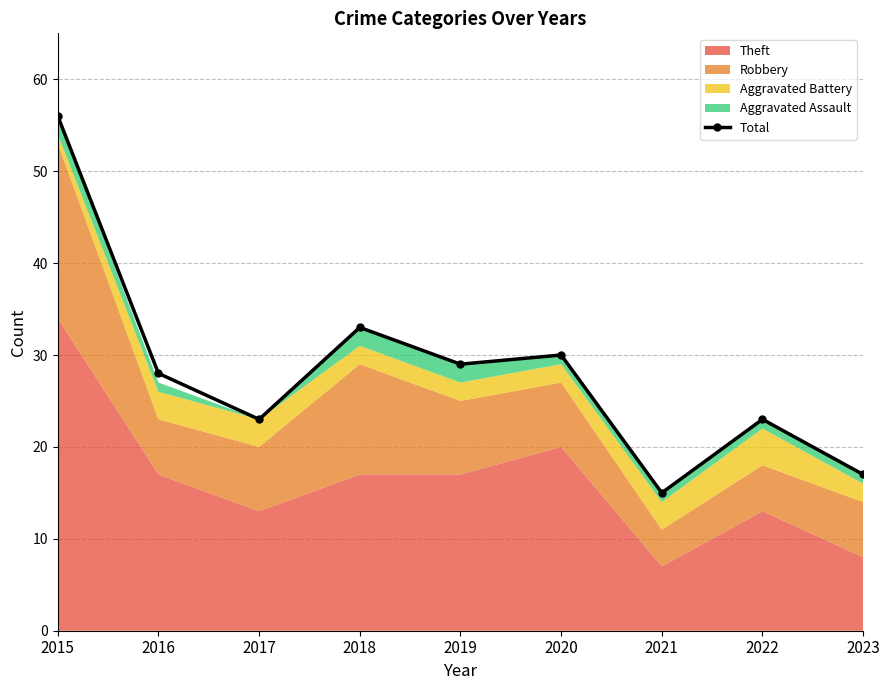

How many data points are above 28?

4